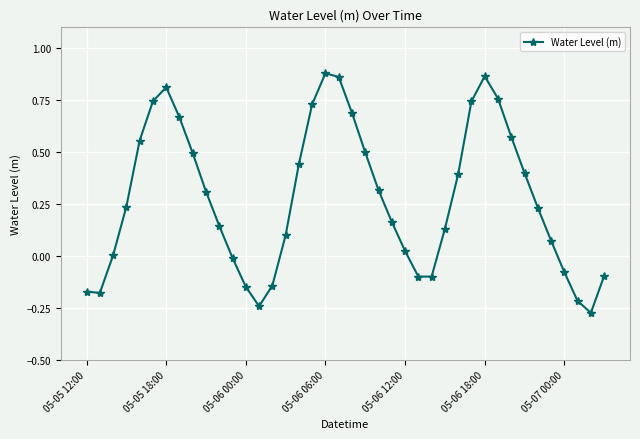

True or false: there are more than 0 points higher than both neighbors.

True